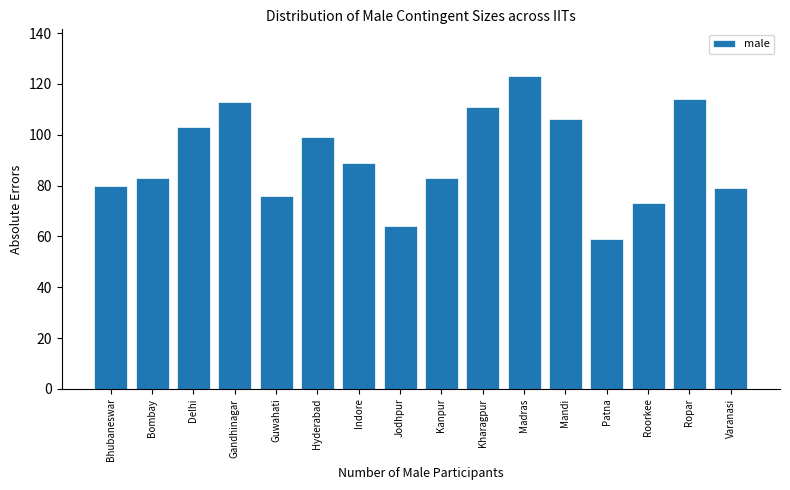

Reading right to left, transcribe all the data shown in this chart.

79	114	73	59	106	123	111	83	64	89	99	76	113	103	83	80